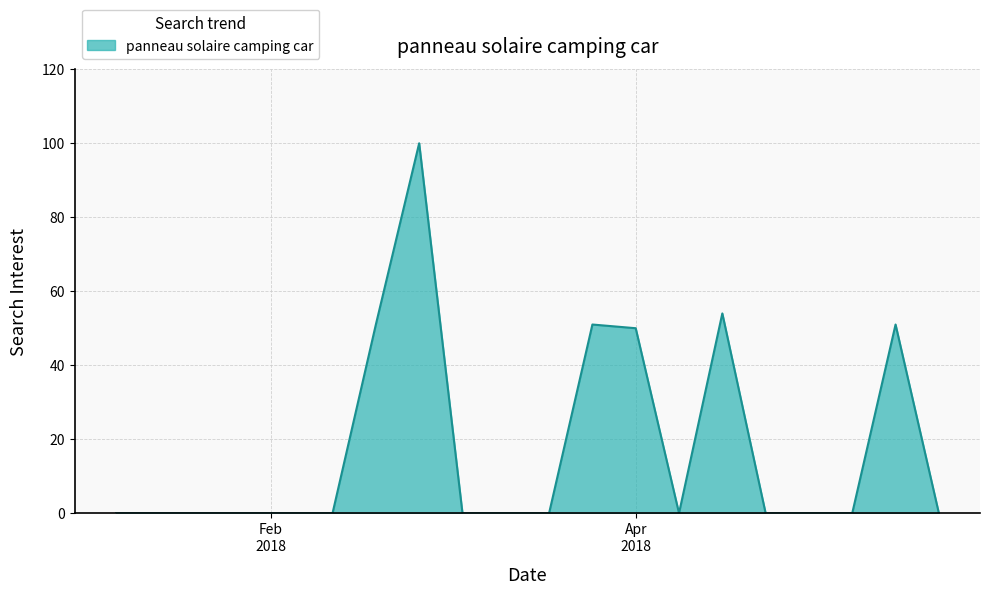

Reading left to right, what are all the values shown in this chart?

0	0	0	0	0	0	51	100	0	0	0	51	50	0	54	0	0	0	51	0